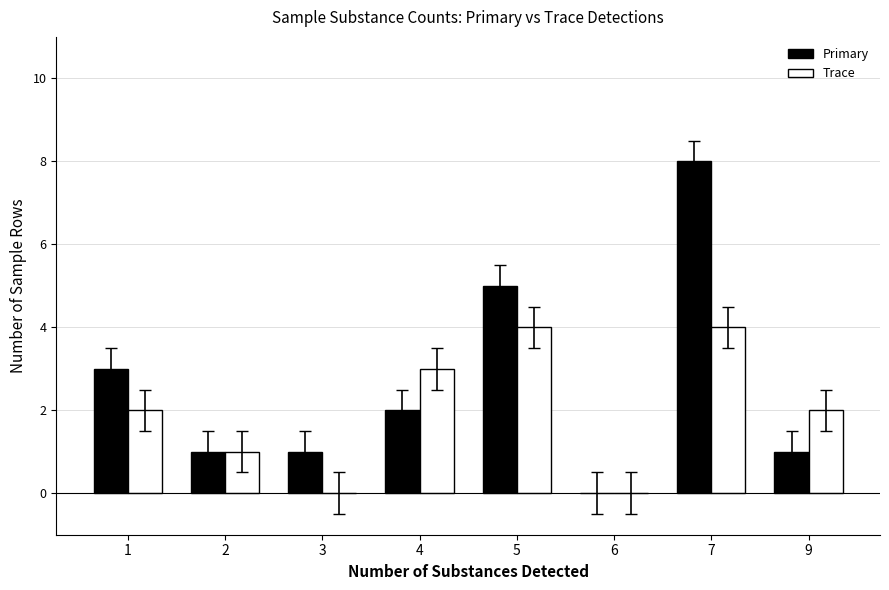

Does the chart contain stacked bars?

No